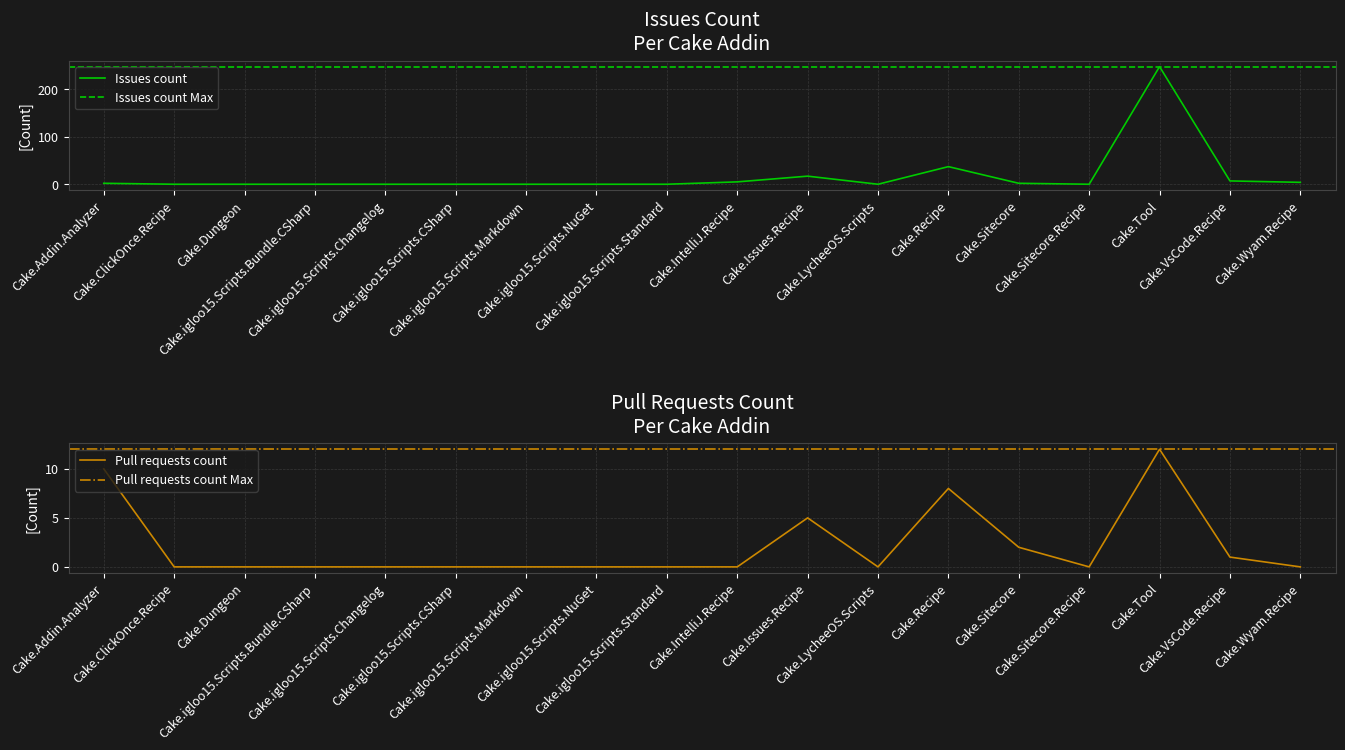

At which label does Issues count reach its peak?

Cake.Tool